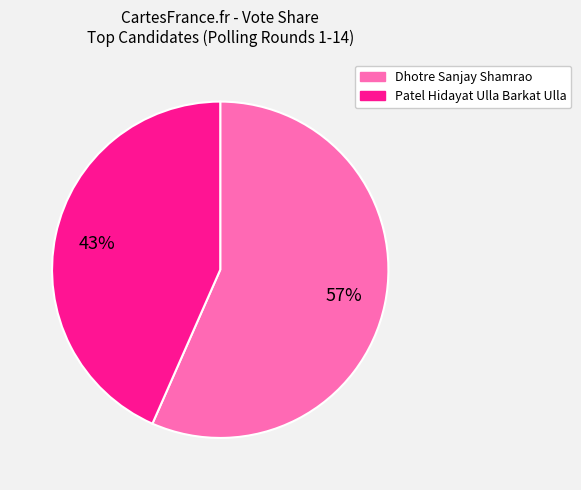

Which category has the biggest portion of the pie?

Dhotre Sanjay Shamrao